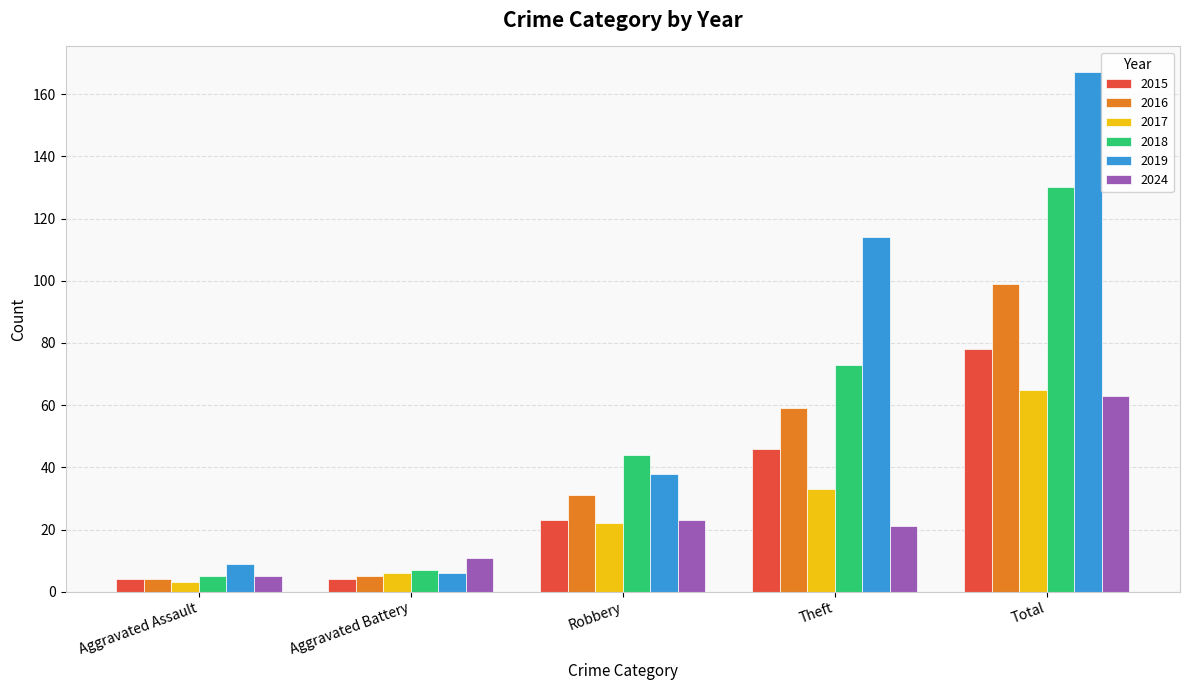

What are all the series names shown in the legend?

2015, 2016, 2017, 2018, 2019, 2024